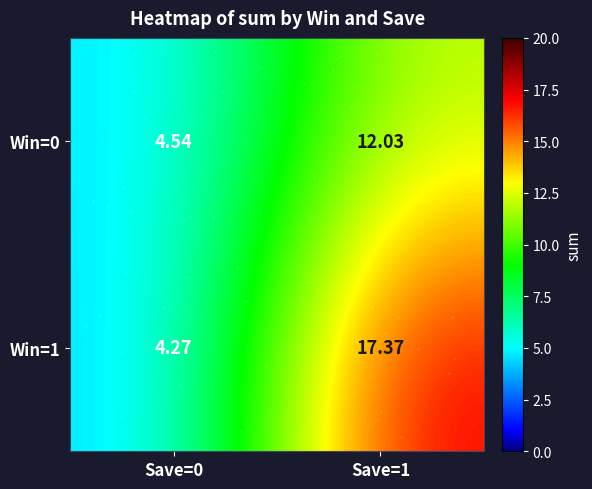

At which category does the chart reach its peak across all series?

Save=1